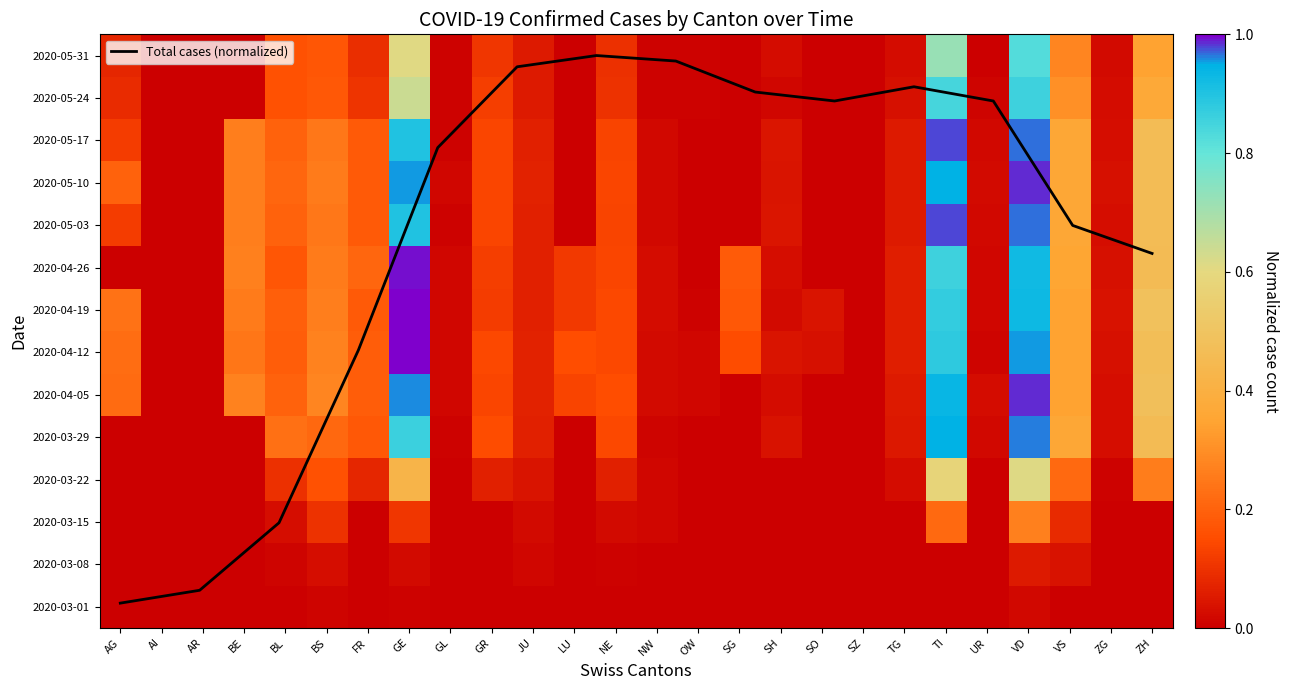

What is the highest value of the AI series?

0.1